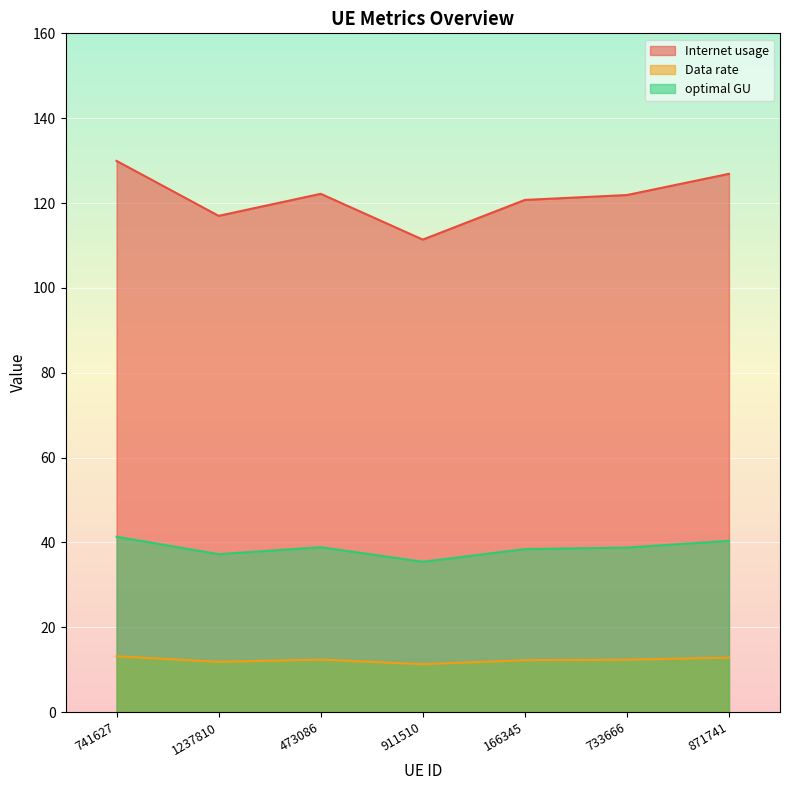

Rank the series by their average value, from lowest to highest.

Data rate, optimal GU, Internet usage